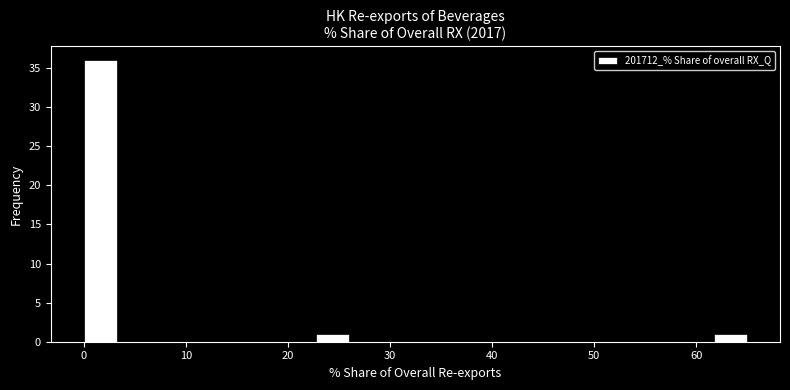

Read against the x-axis, roughly where is the centre of the tallest bar?

2